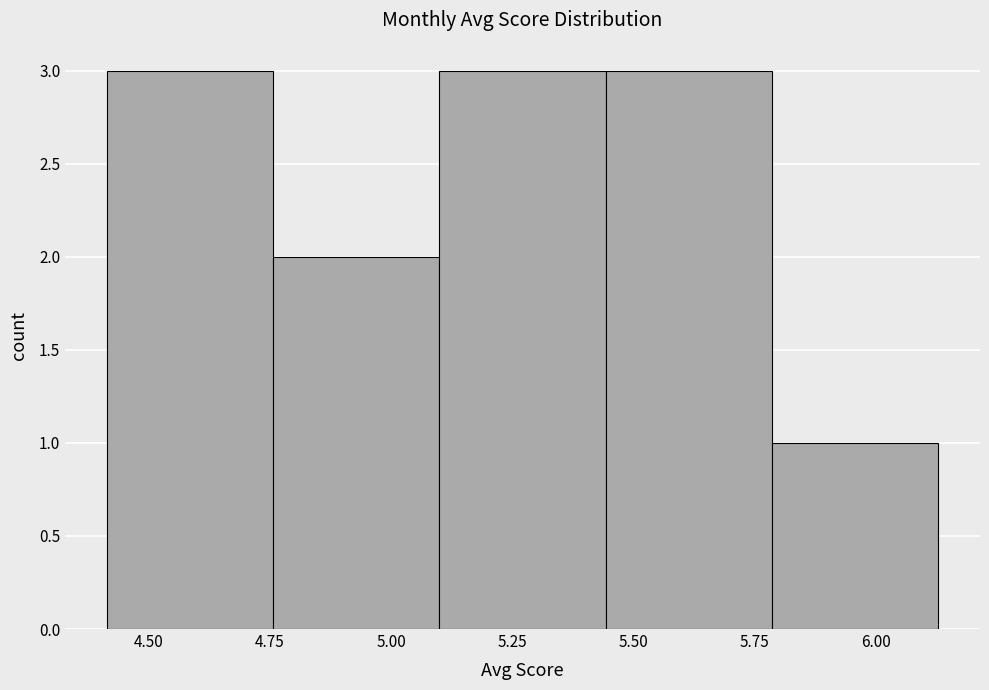

Reading left to right, list every bar in this chart as the range it spans on the x-axis followed by its height. Neither the bar edges nor the heights are printed on the chart, so give them approximately, as read against the axes.

4.40 to 4.75: 3
4.75 to 5.10: 2
5.10 to 5.45: 3
5.45 to 5.80: 3
5.80 to 6.15: 1